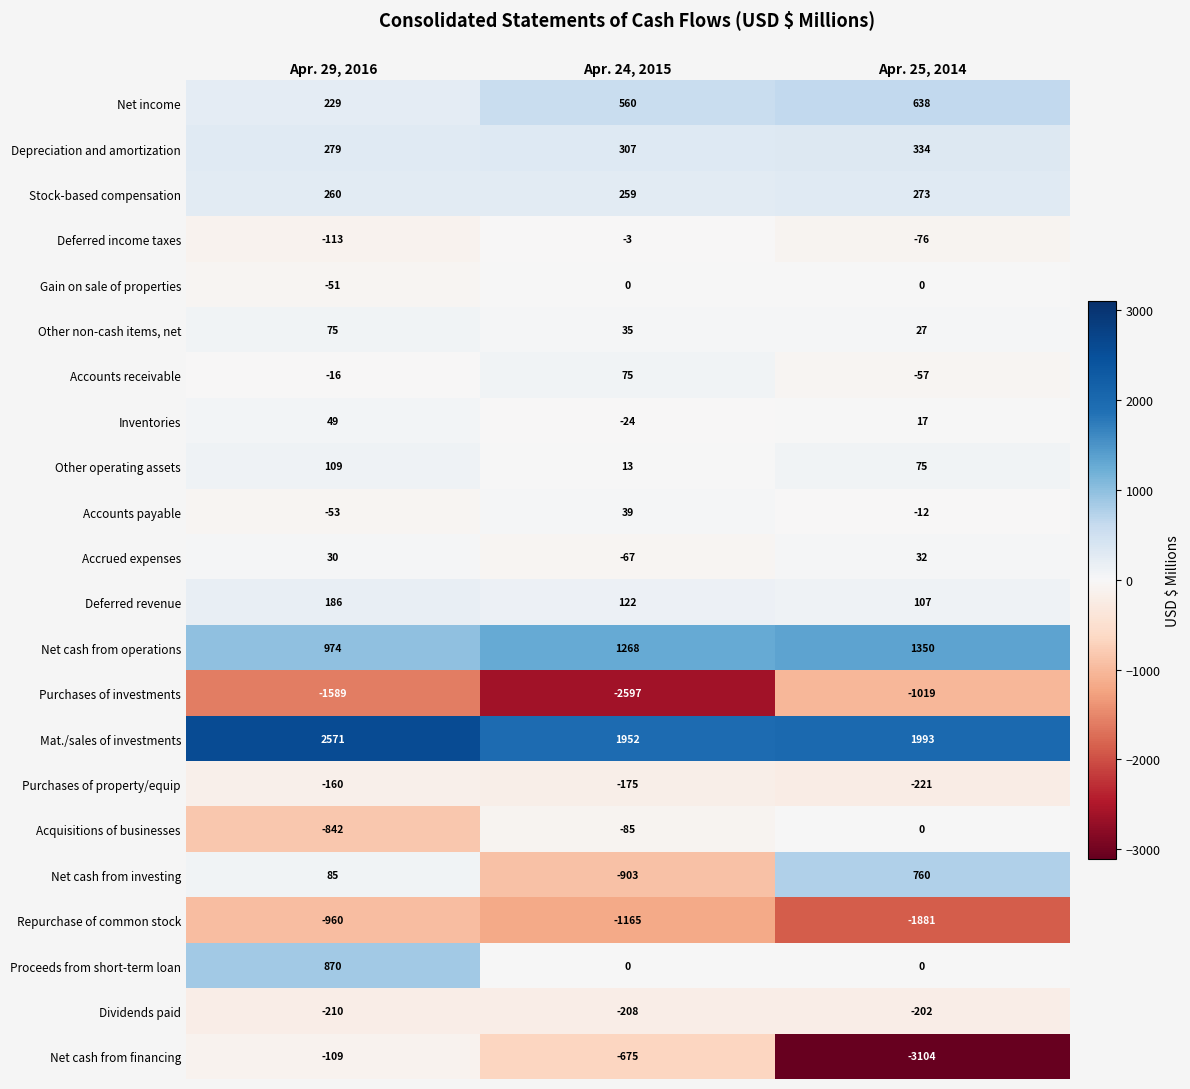

What is the difference between the highest and lowest values at Apr. 29, 2016?

4160